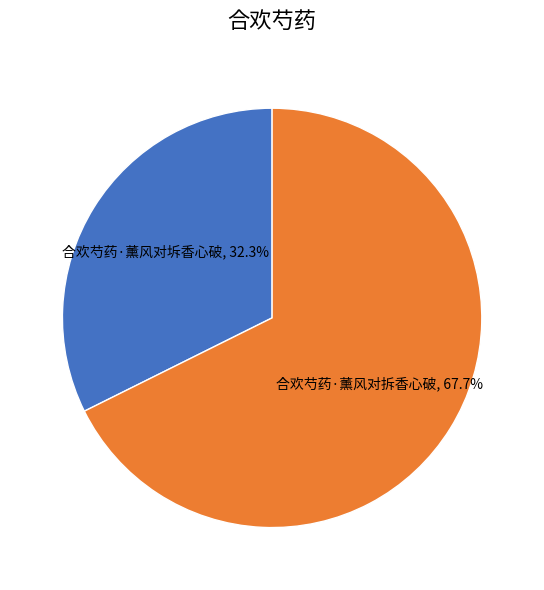

To the nearest percent, what portion does 合欢芍药·薰风对拆香心破 represent?

68%